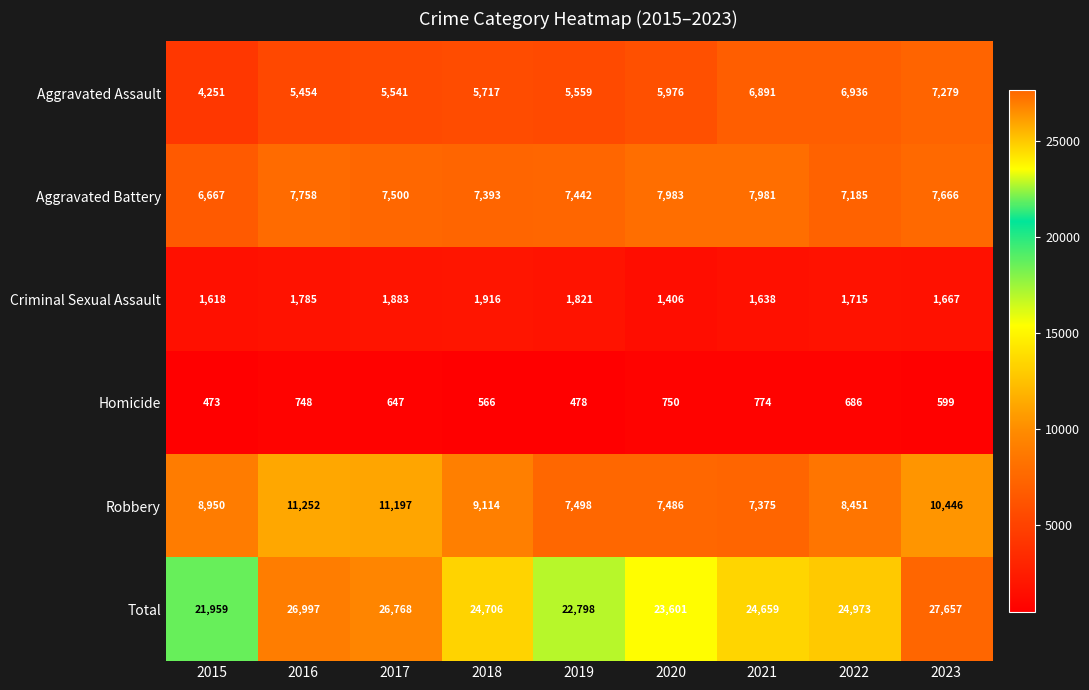

How many data points does each series have?

9